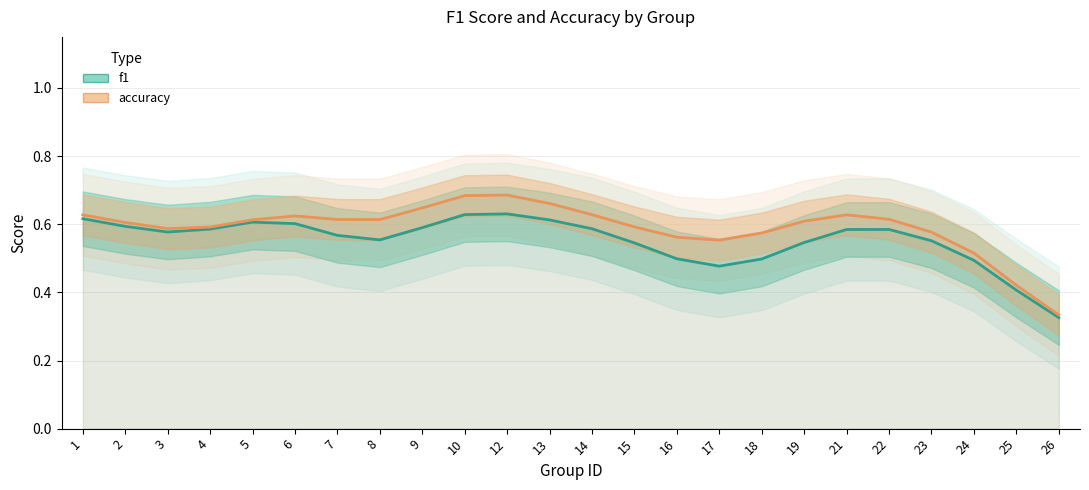

True or false: accuracy and f1 cross at least once.

False